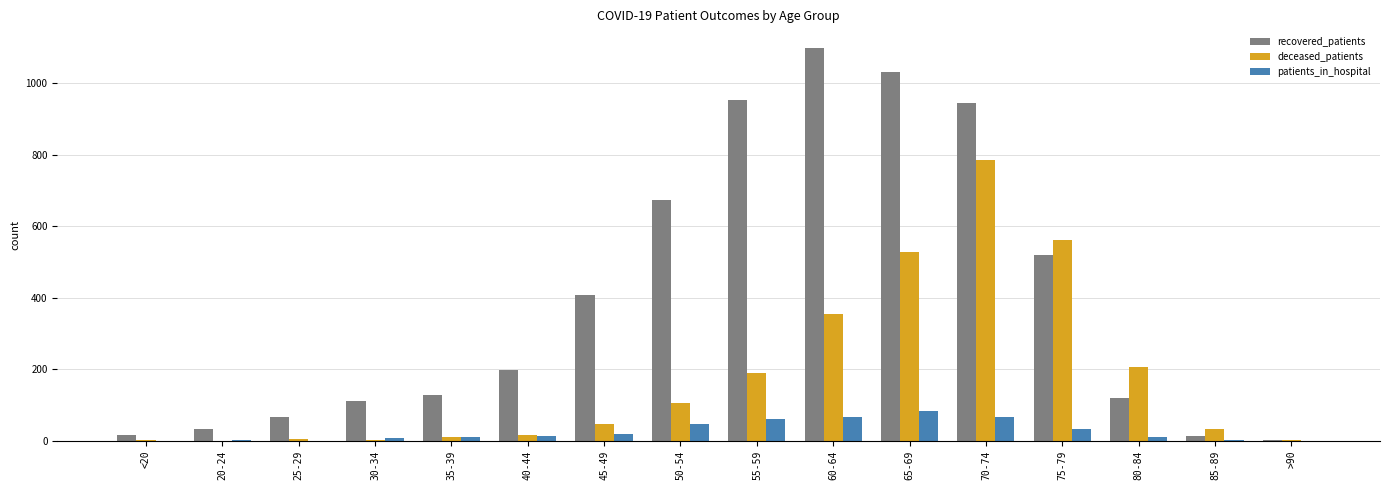

The patients_in_hospital series shows 0 at 25-29. True or false?

True